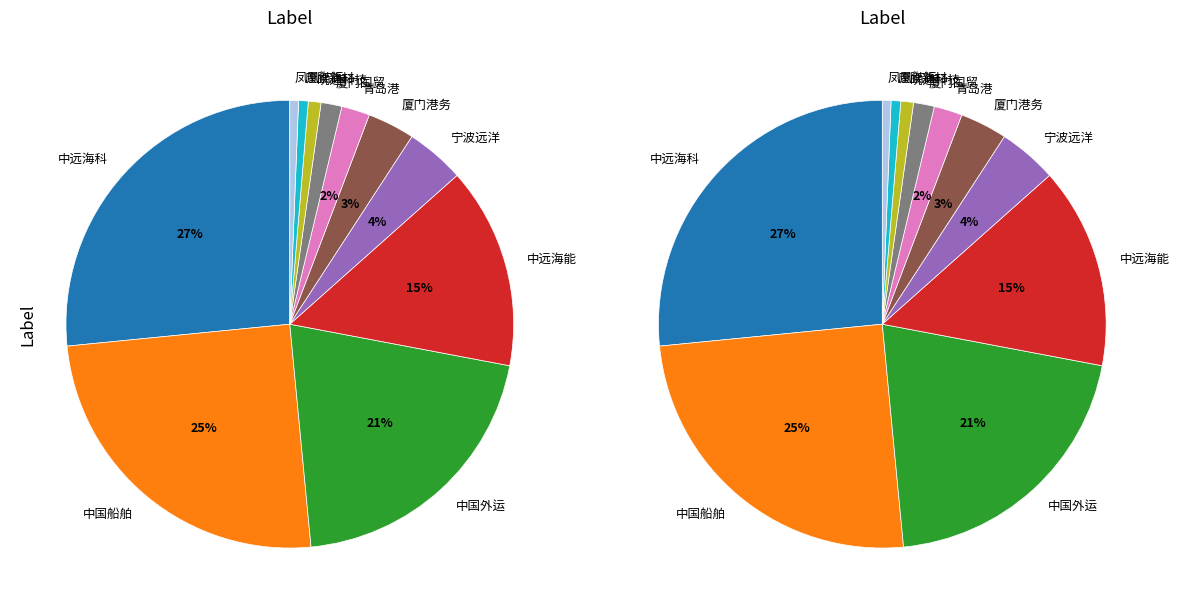

What is the ratio of the value at 青岛港 to the value at 中国外运?

0.1